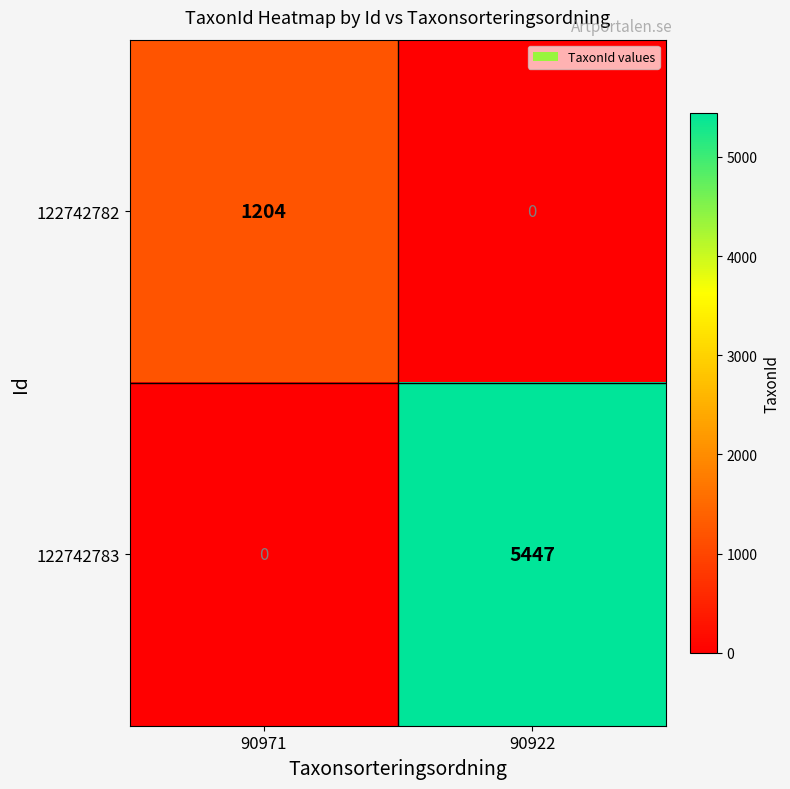

At which category is the sum across all series the highest?

90922